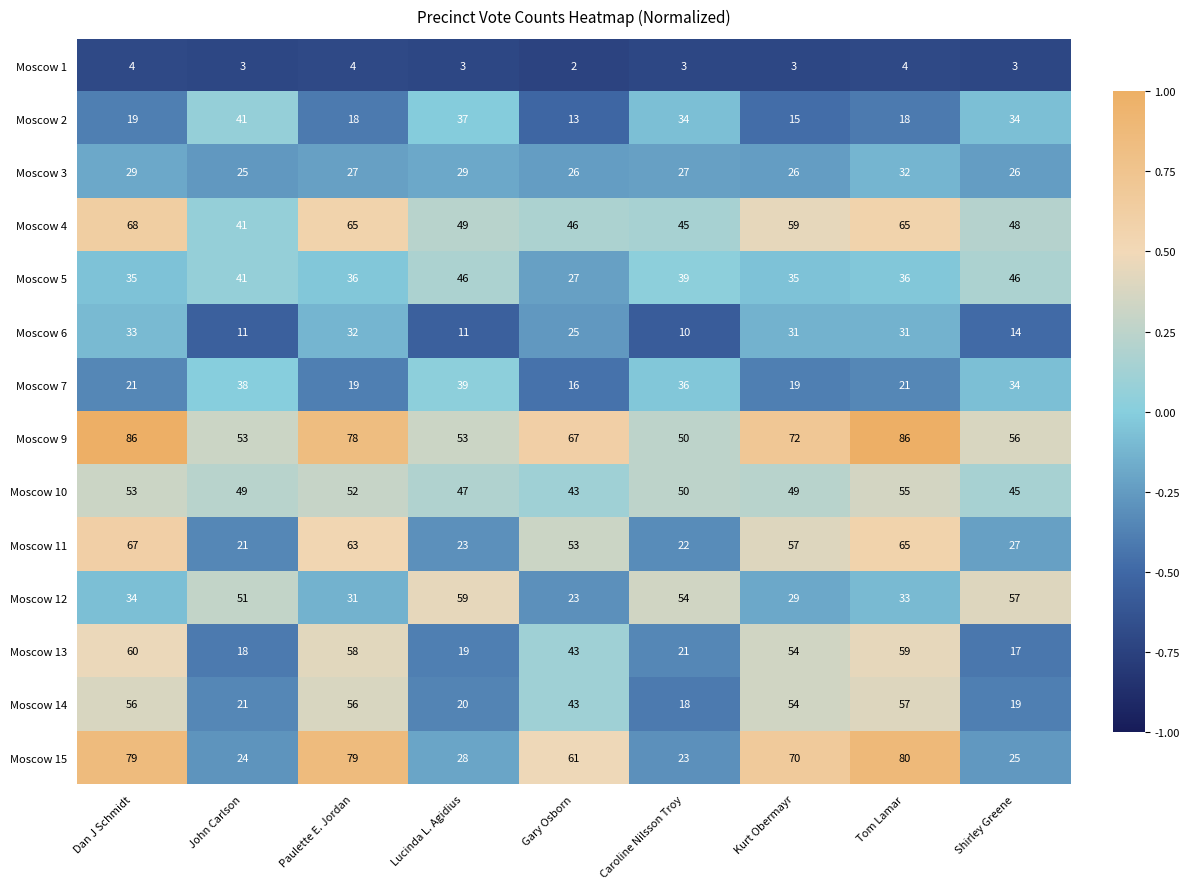

Which series changed the most between Lucinda L. Agidius and Kurt Obermayr?

Moscow 15